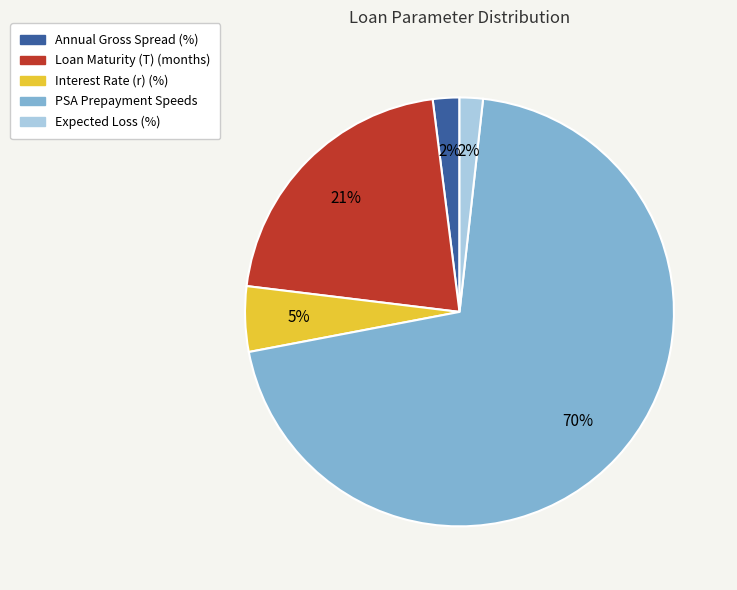

To the nearest percent, what is the combined percentage of Loan Maturity (T) (months) and Interest Rate (r) (%)?

26%